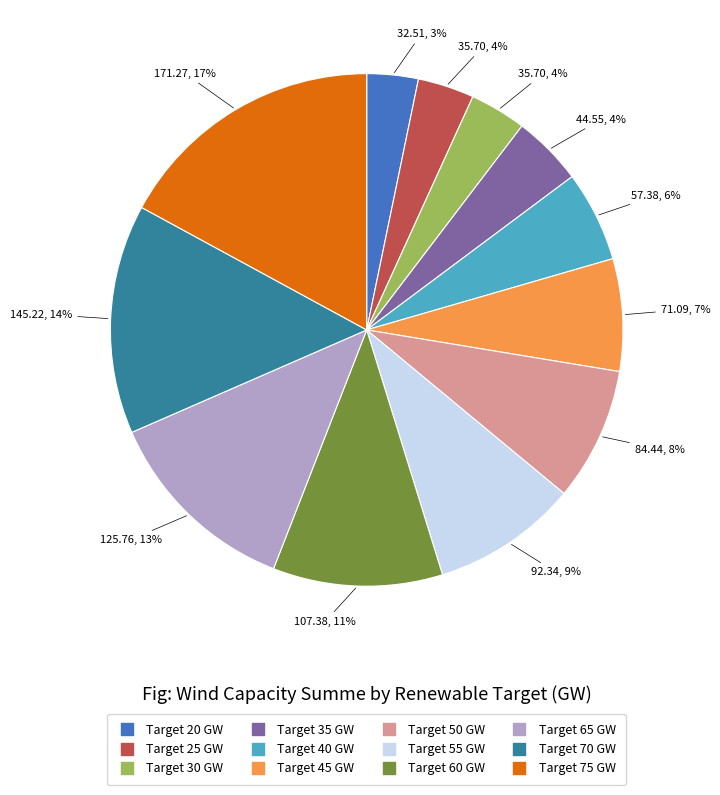

Is there any slice that represents more than half of the pie?

No